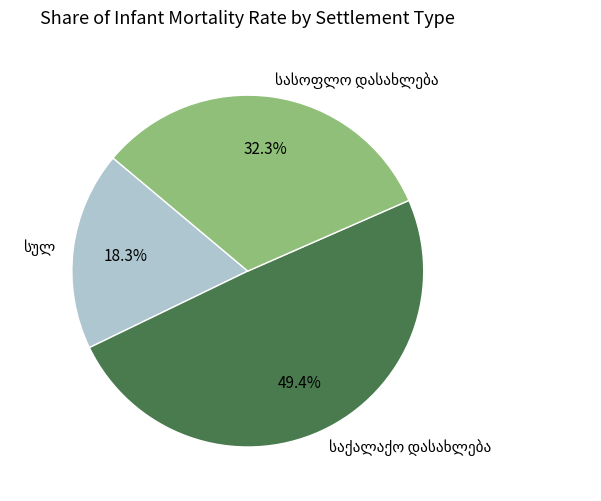

Is there any slice that represents more than half of the pie?

No